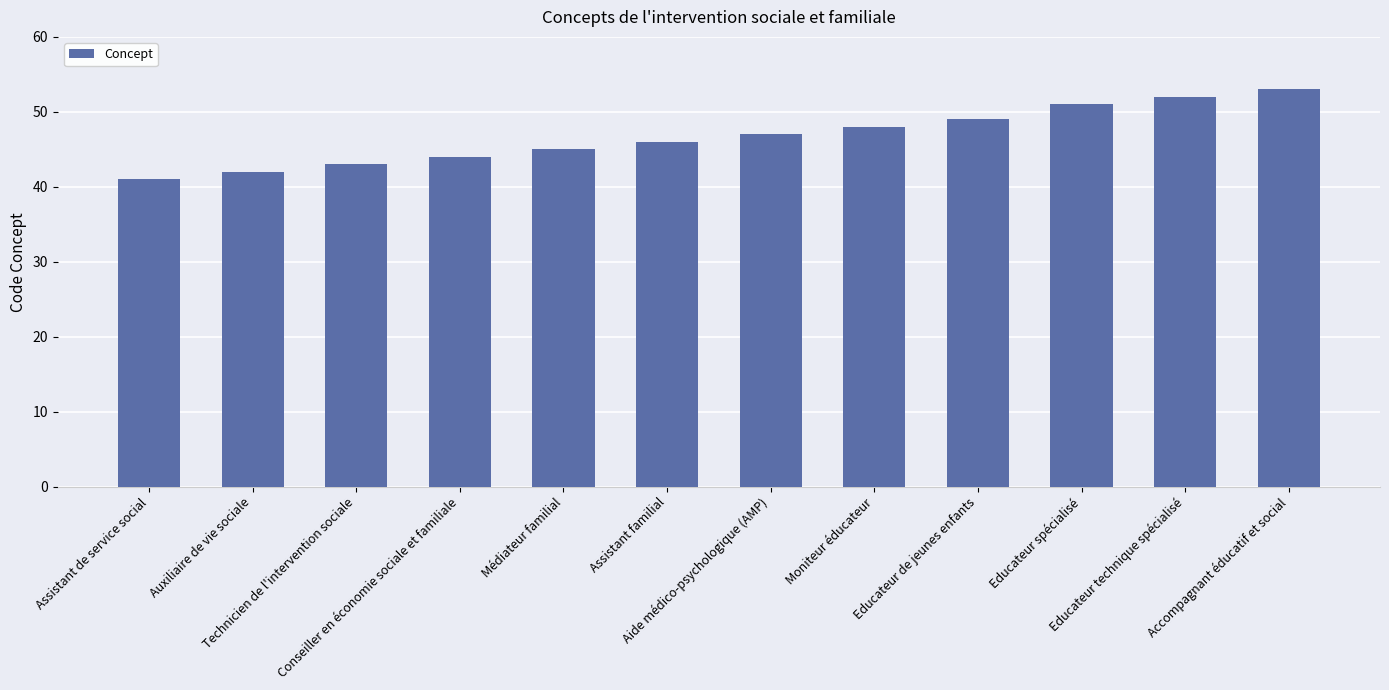

Which has a higher value, Technicien de l'intervention sociale or Assistant de service social?

Technicien de l'intervention sociale